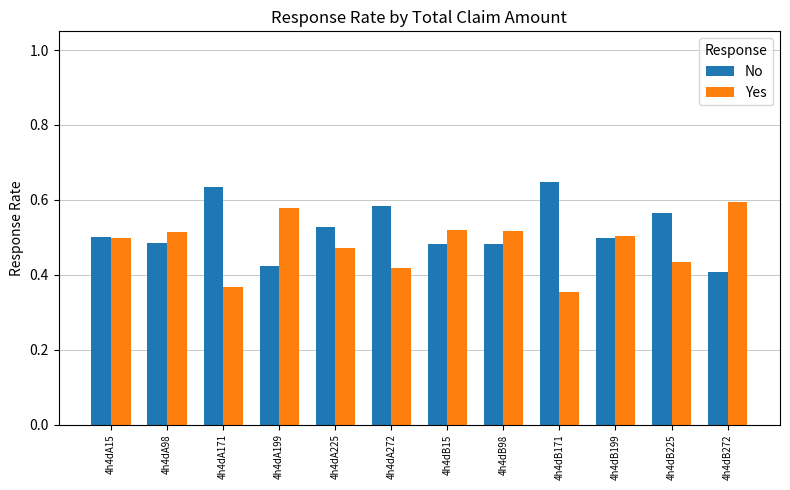

Count the Yes values in the range 0 to 1.

12